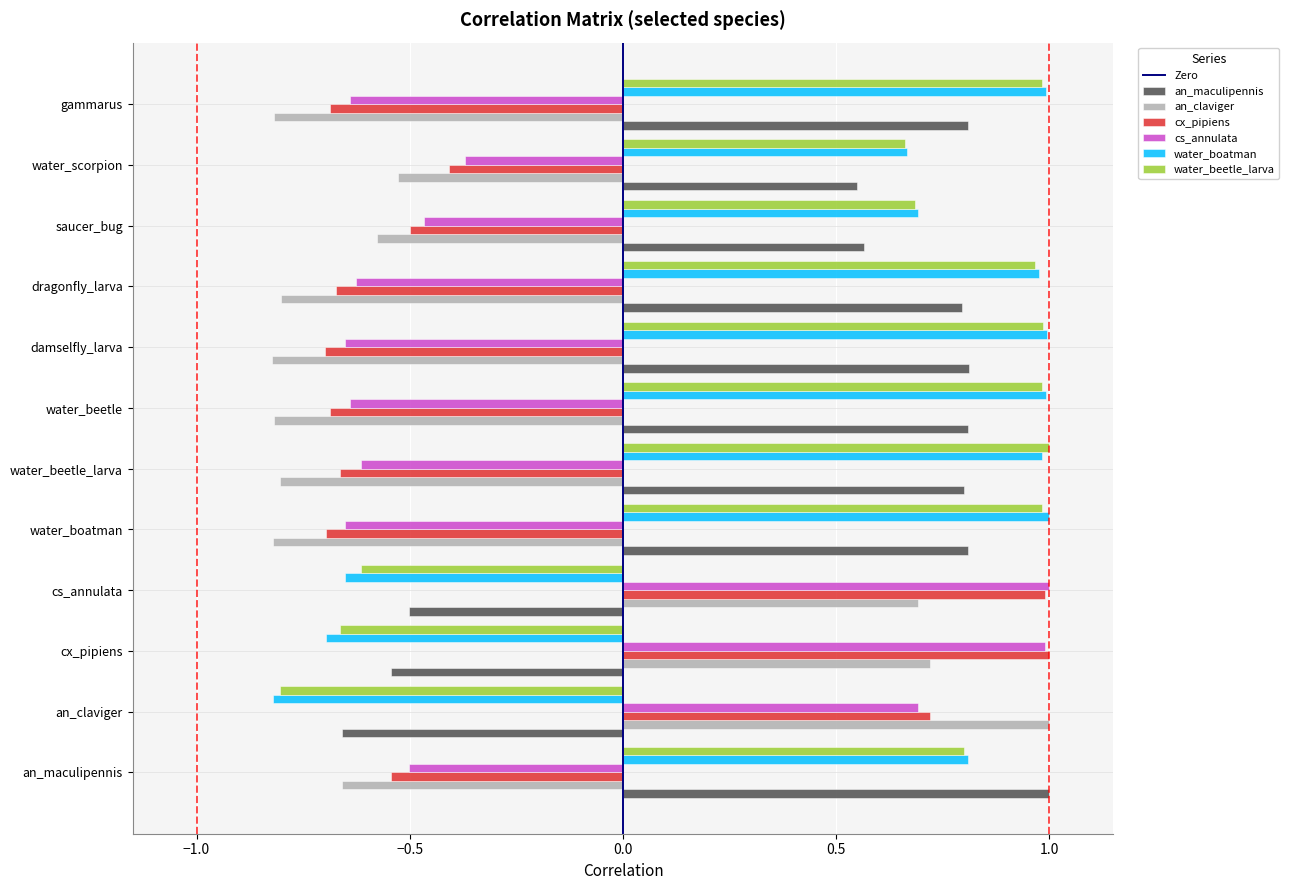

The value of water_beetle_larva at water_beetle_larva is 1.4. True or false?

False